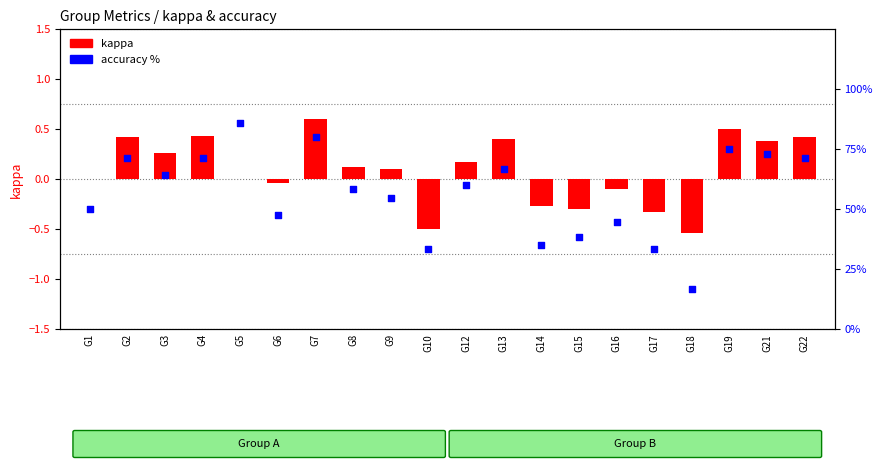

Which series has the largest Y range (max minus min)?

accuracy %